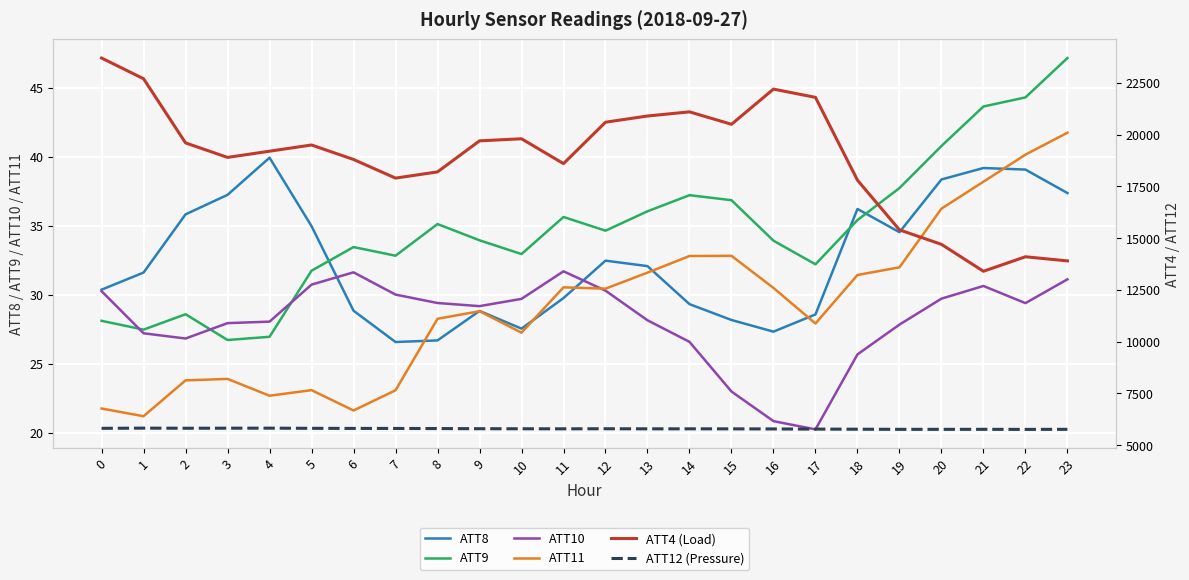

What is the approximate value of ATT12 (Pressure) at 3?

5819.7